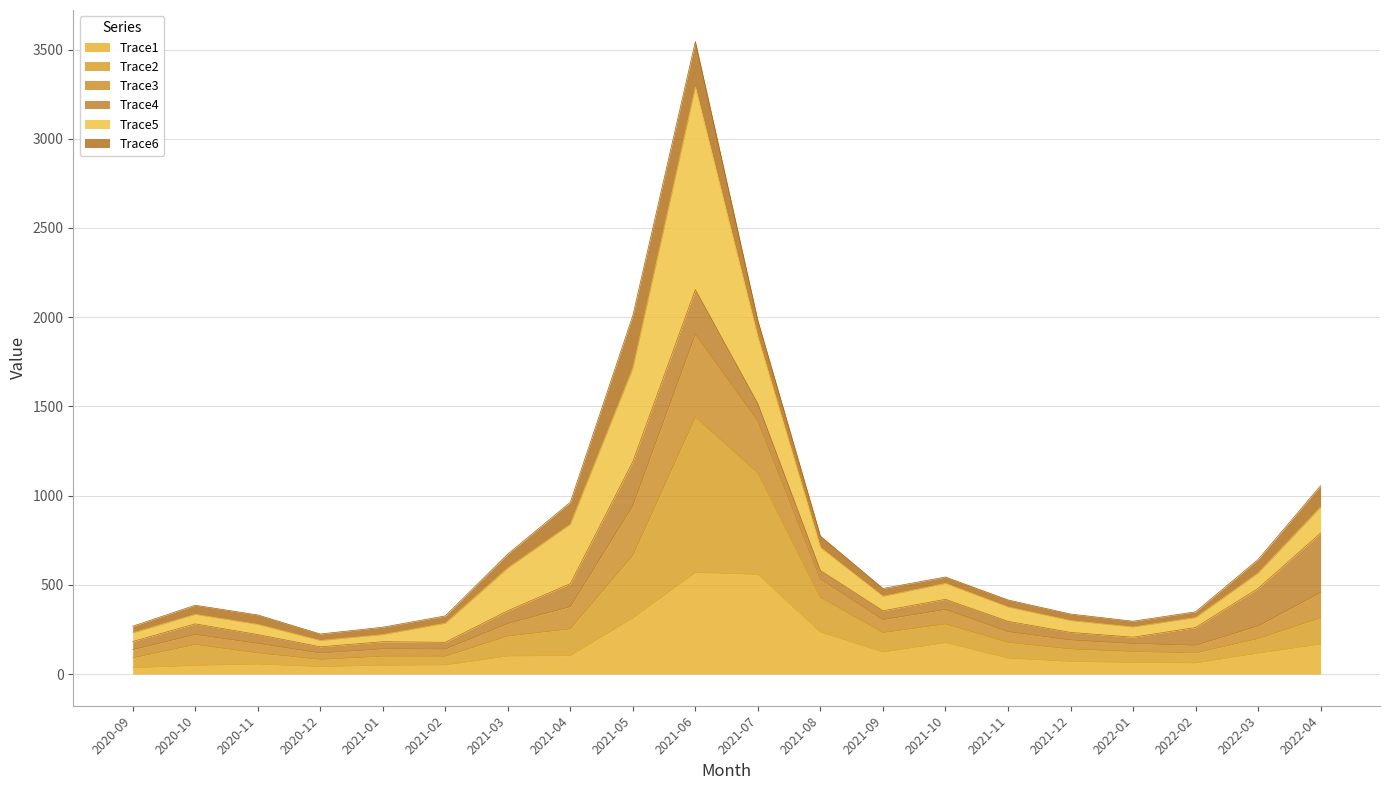

What is the smallest value displayed?

35.0